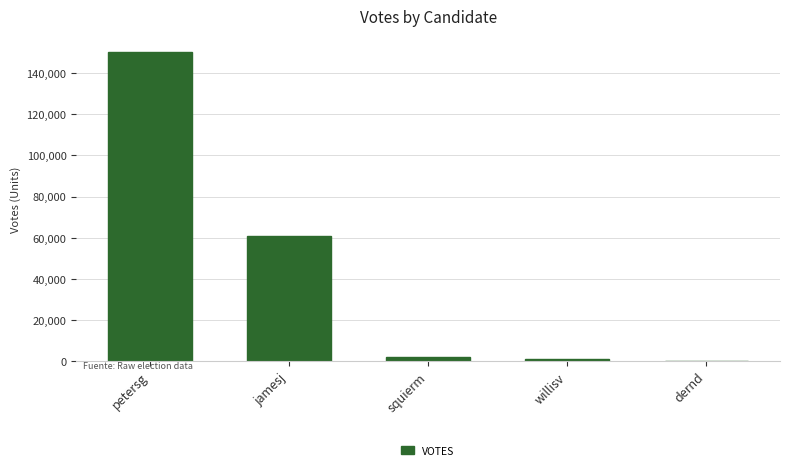

Between willisv and jamesj, which is larger?

jamesj